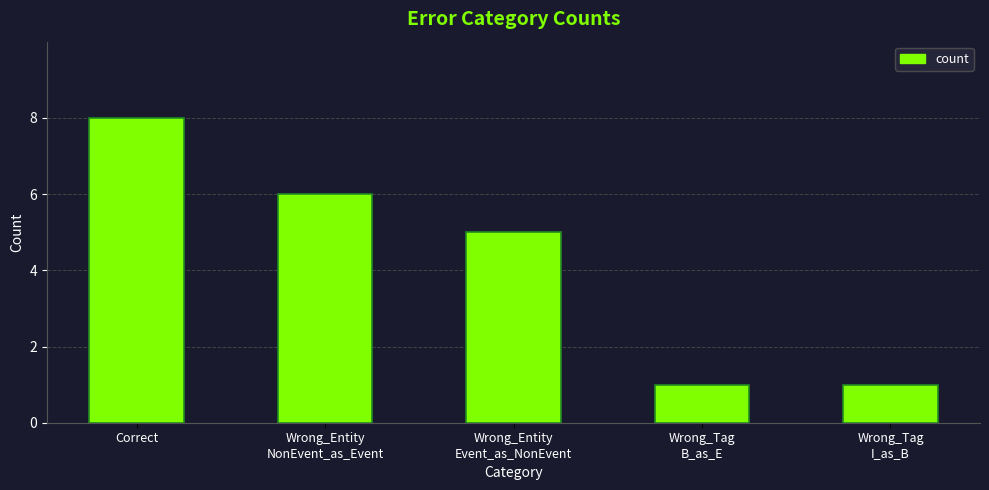

What is the greatest value displayed?

8